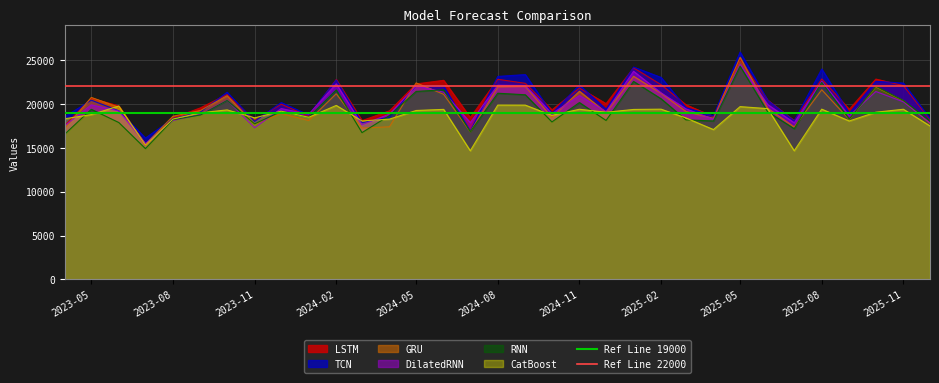

The value of DilatedRNN at 2025-05 is 24489.2. True or false?

True